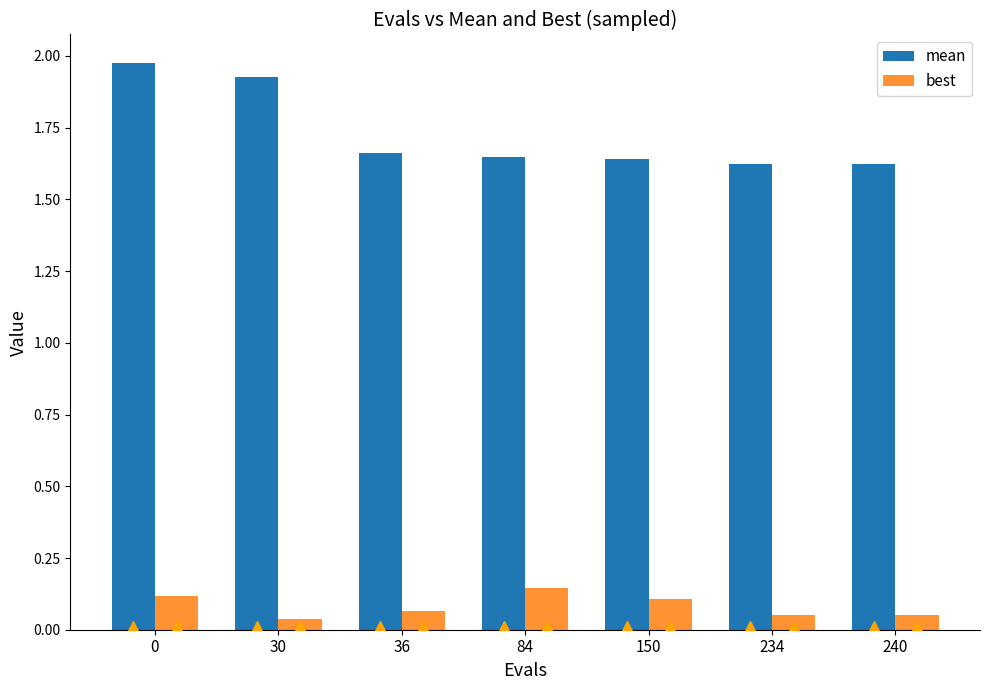

List the series in order of their overall mean, lowest first.

best, mean